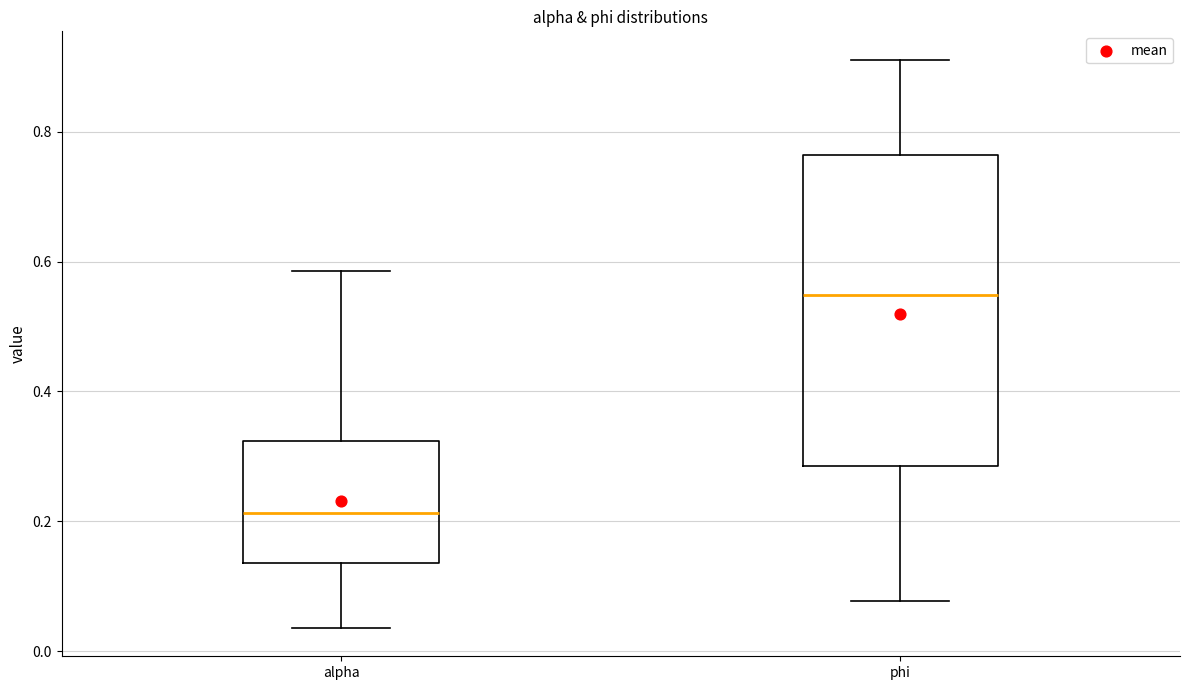

Reading left to right, transcribe this box plot: for each box, give where its median line is, the range the box spans, and where its two whiskers end, as read against the y-axis. The values are not printed on the chart, so give them approximately, as read against the axis.

alpha: median 0.22, box 0.14 to 0.32, whiskers 0.04 to 0.58
phi: median 0.54, box 0.28 to 0.76, whiskers 0.08 to 0.92